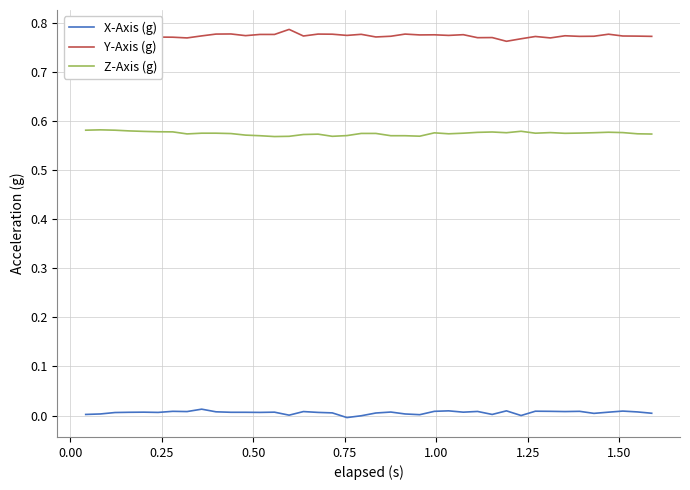

True or false: Z-Axis (g) and X-Axis (g) cross at least once.

False